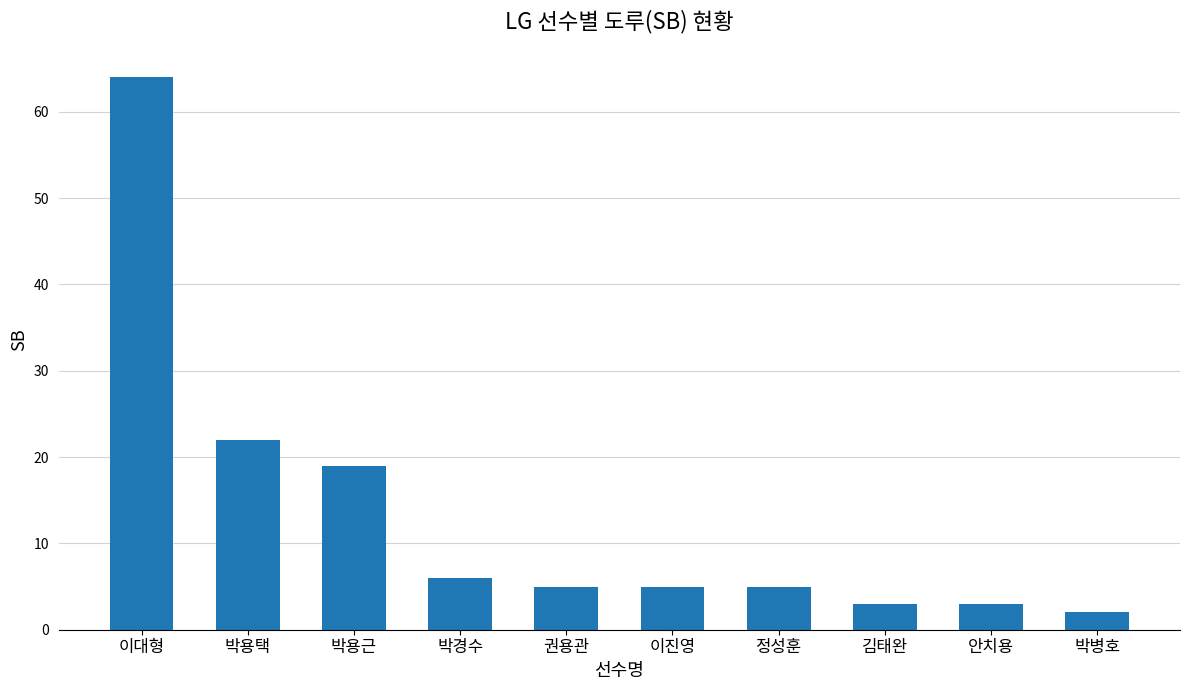

Reading left to right, list all the values displayed in this chart.

이대형=64	박용택=22	박용근=19	박경수=6	권용관=5	이진영=5	정성훈=5	김태완=3	안치용=3	박병호=2